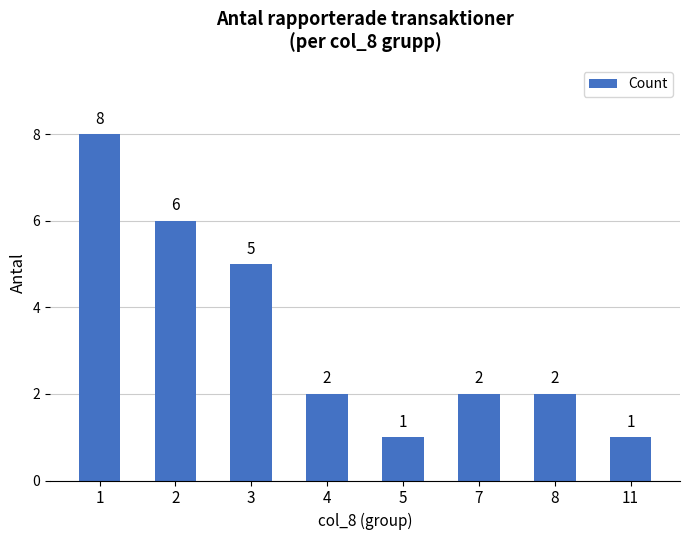

What is the ratio of the value at 4 to the value at 7?

1.0